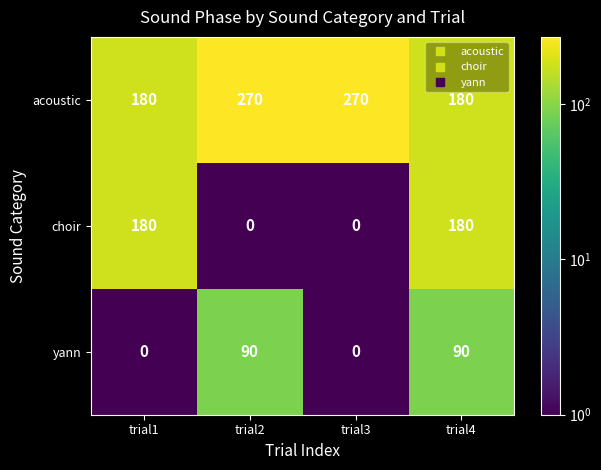

How many series are shown in this chart?

3